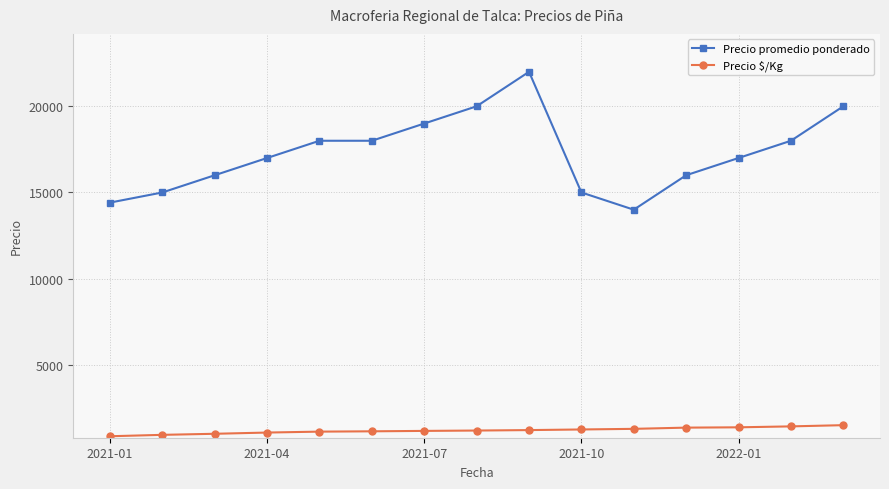

True or false: Precio promedio ponderado and Precio $/Kg cross at least once.

False